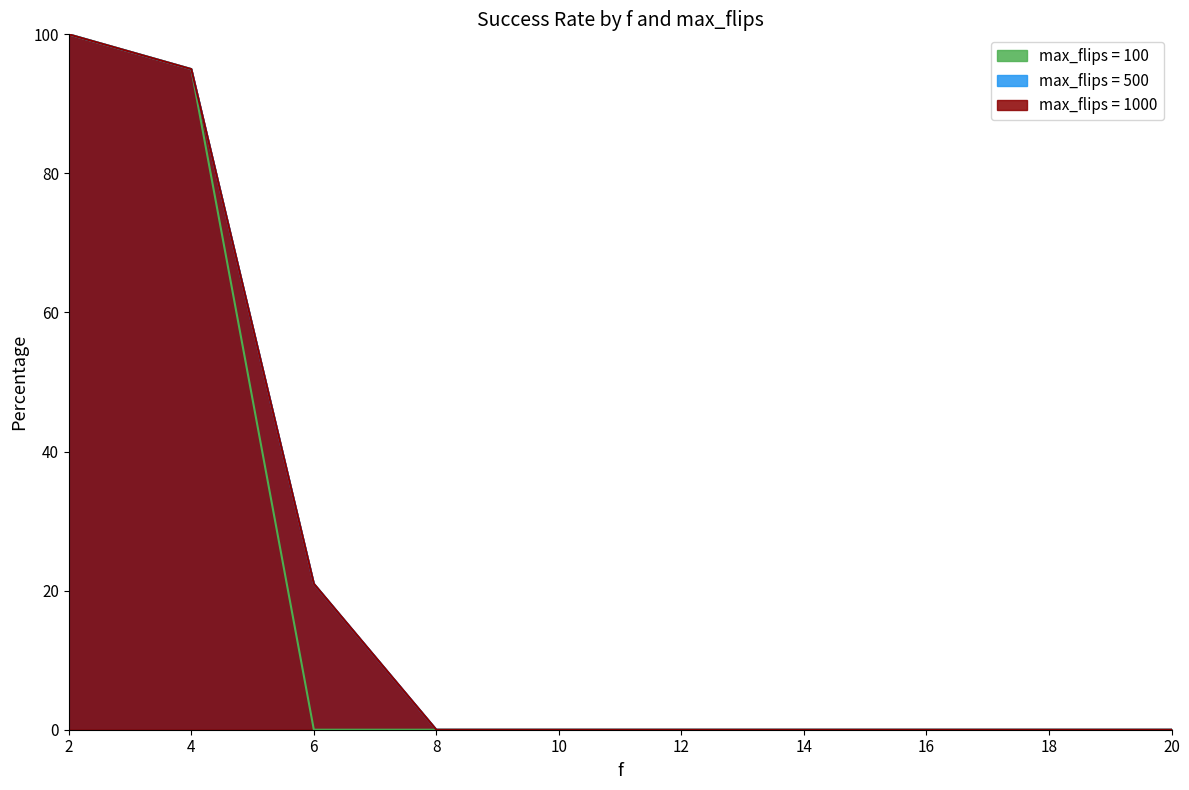

How many lines are shown in the chart?

3